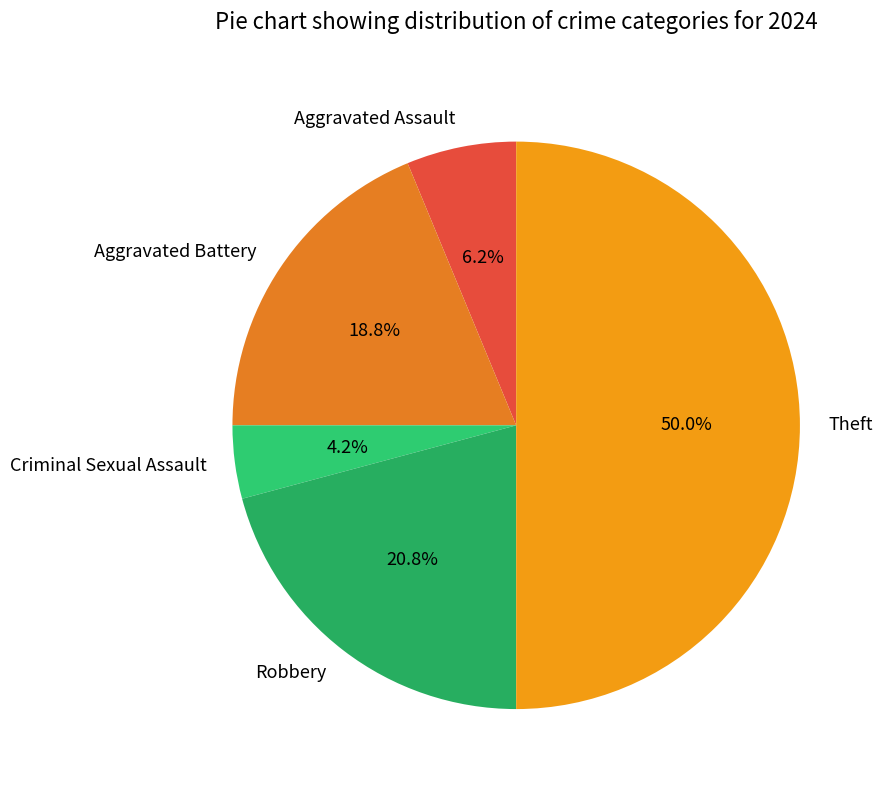

Which category has the biggest portion of the pie?

Theft